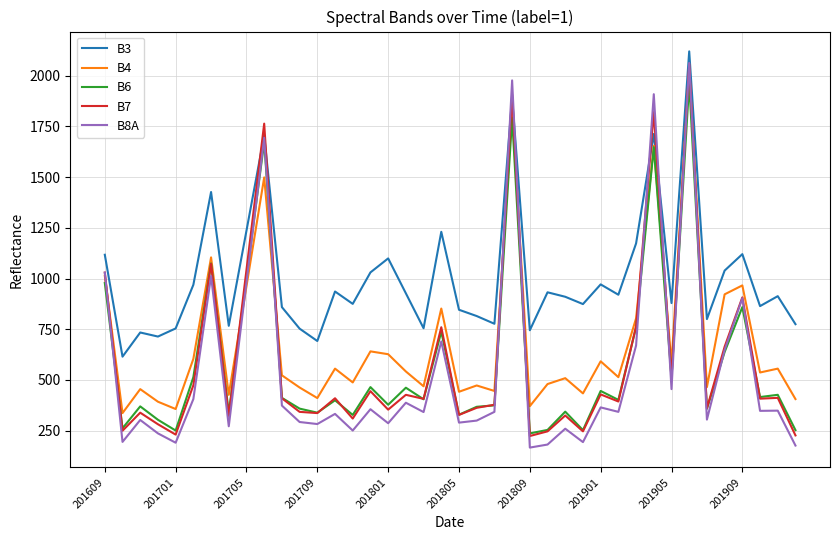

What is the minimum value shown in the chart?

167